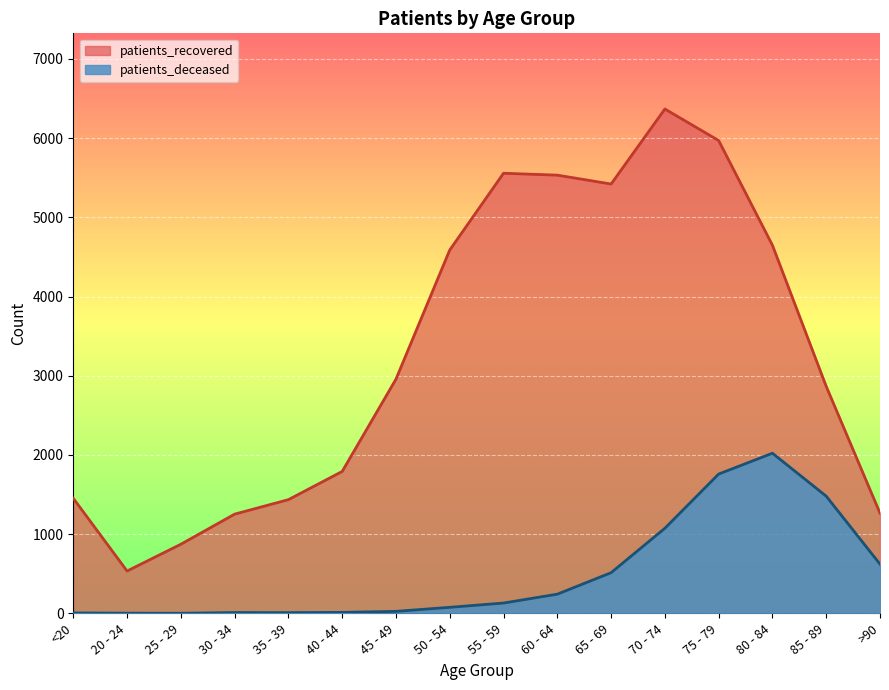

Where does the patients_deceased series first go above 131?

60 - 64